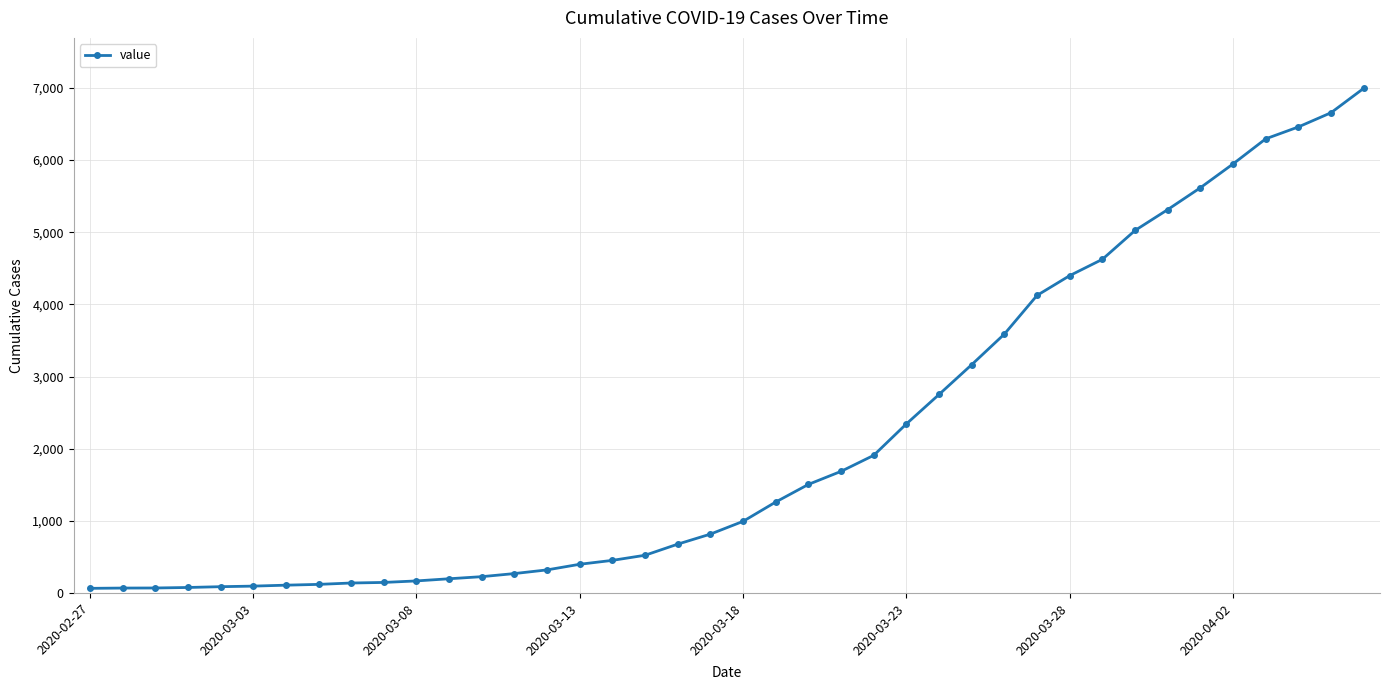

What is the difference between the maximum and minimum values?

6931